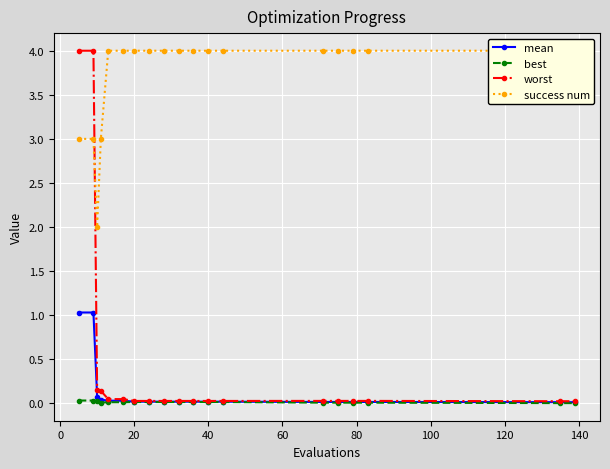

At which category does best reach its first local valley?

40